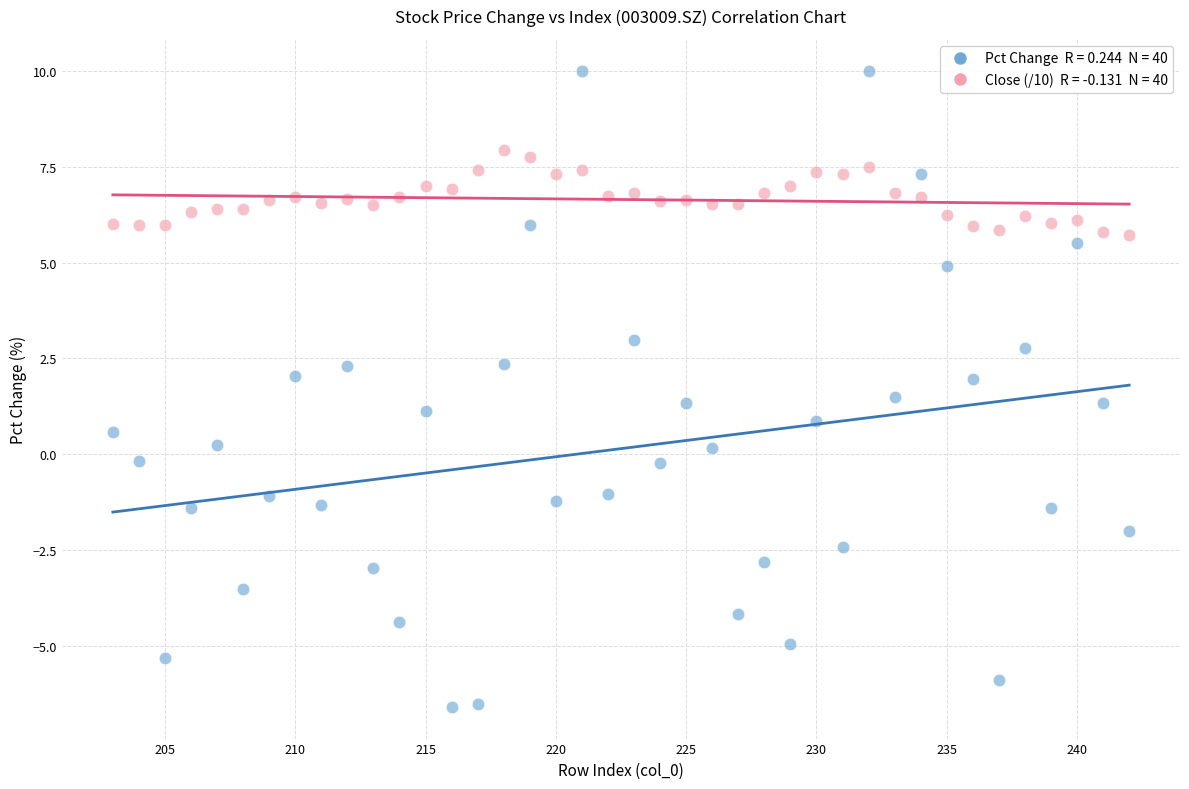

Across all data points, what is the range of X values (max minus min)?

39.0